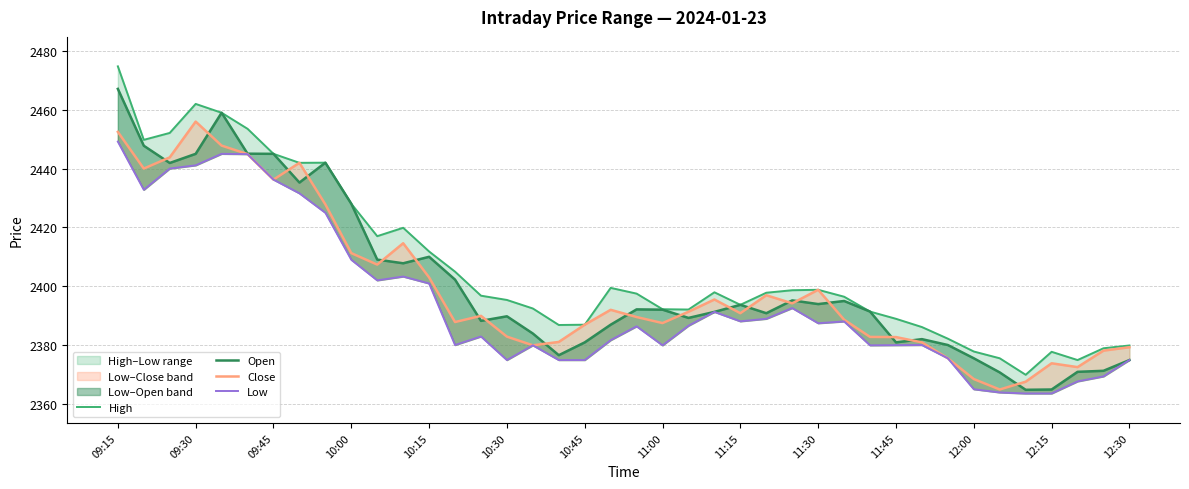

How many interior local peaks does the Close series have?

9